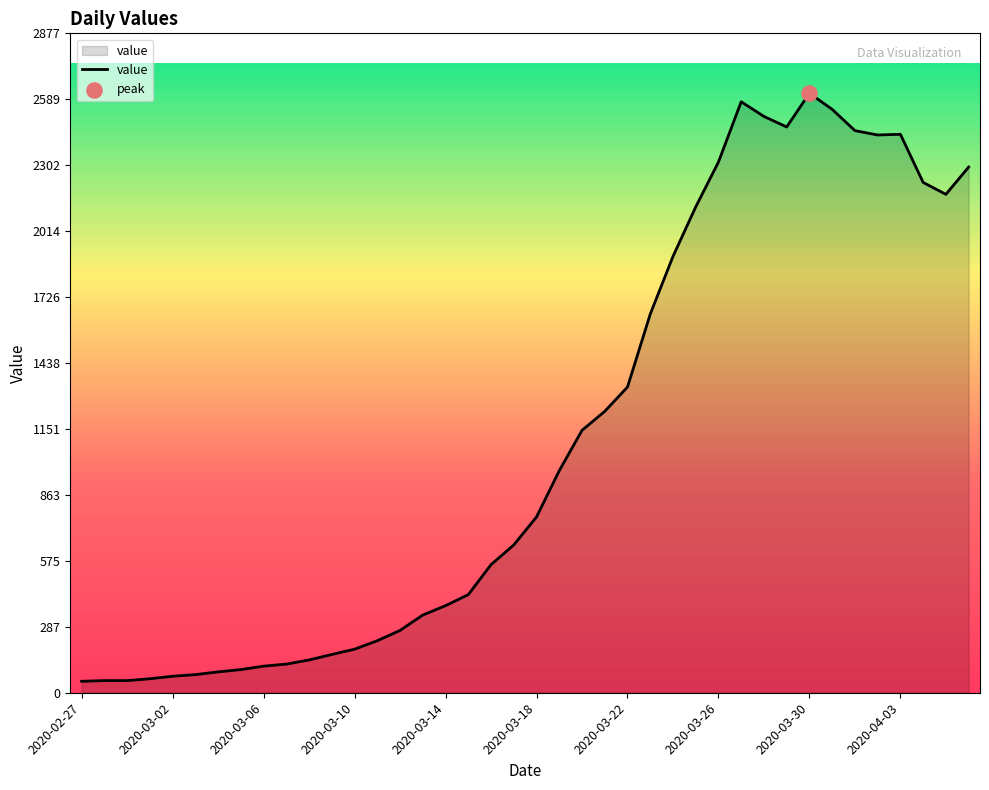

What is the difference between the maximum and minimum values?

2566